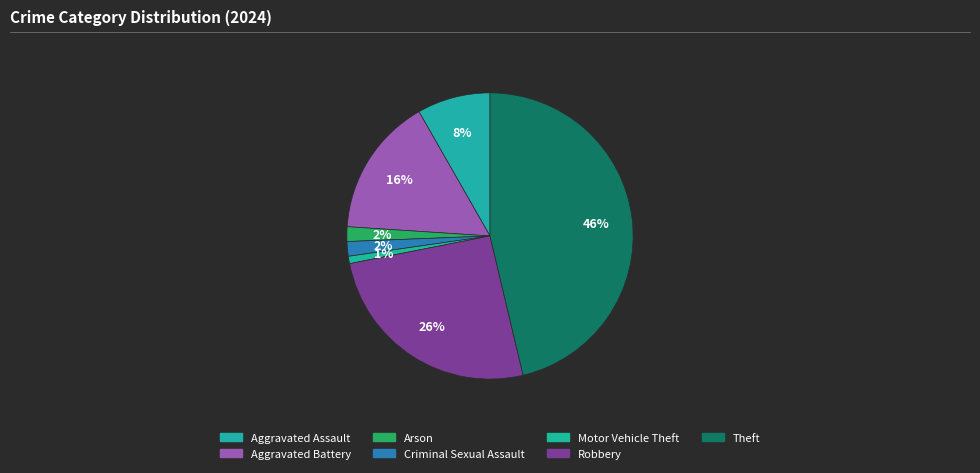

How many segments does this pie chart have?

7